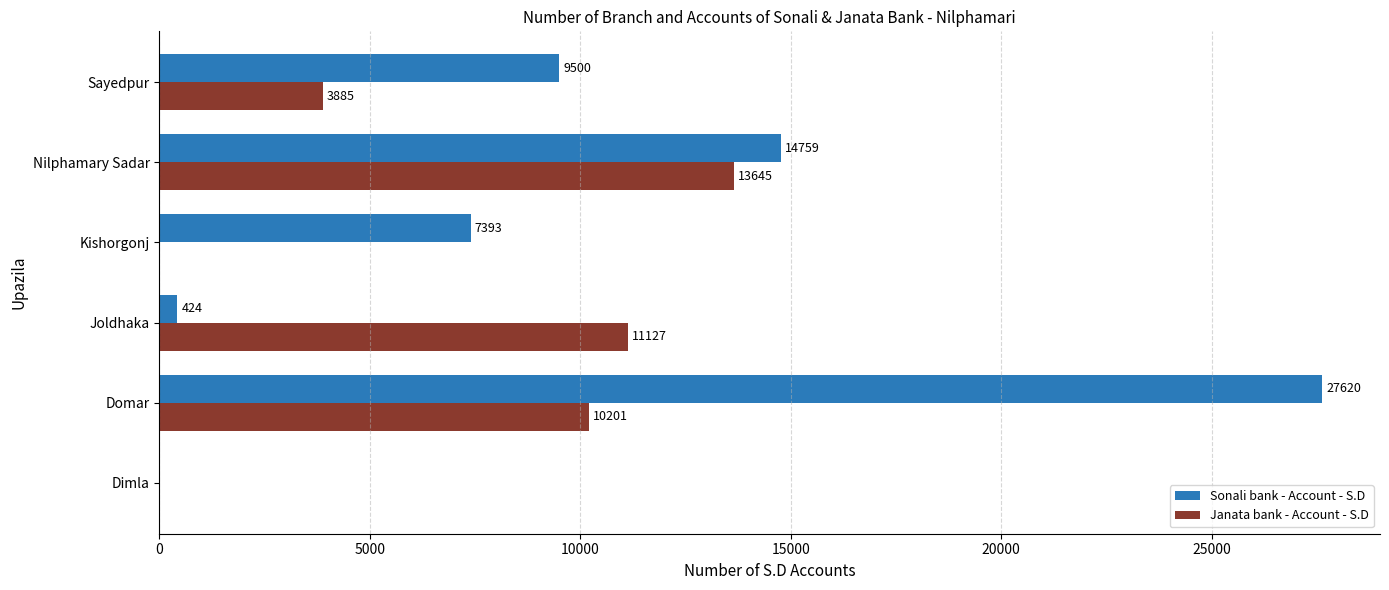

Which series changed the most between Domar and Nilphamary Sadar?

Sonali bank - Account - S.D